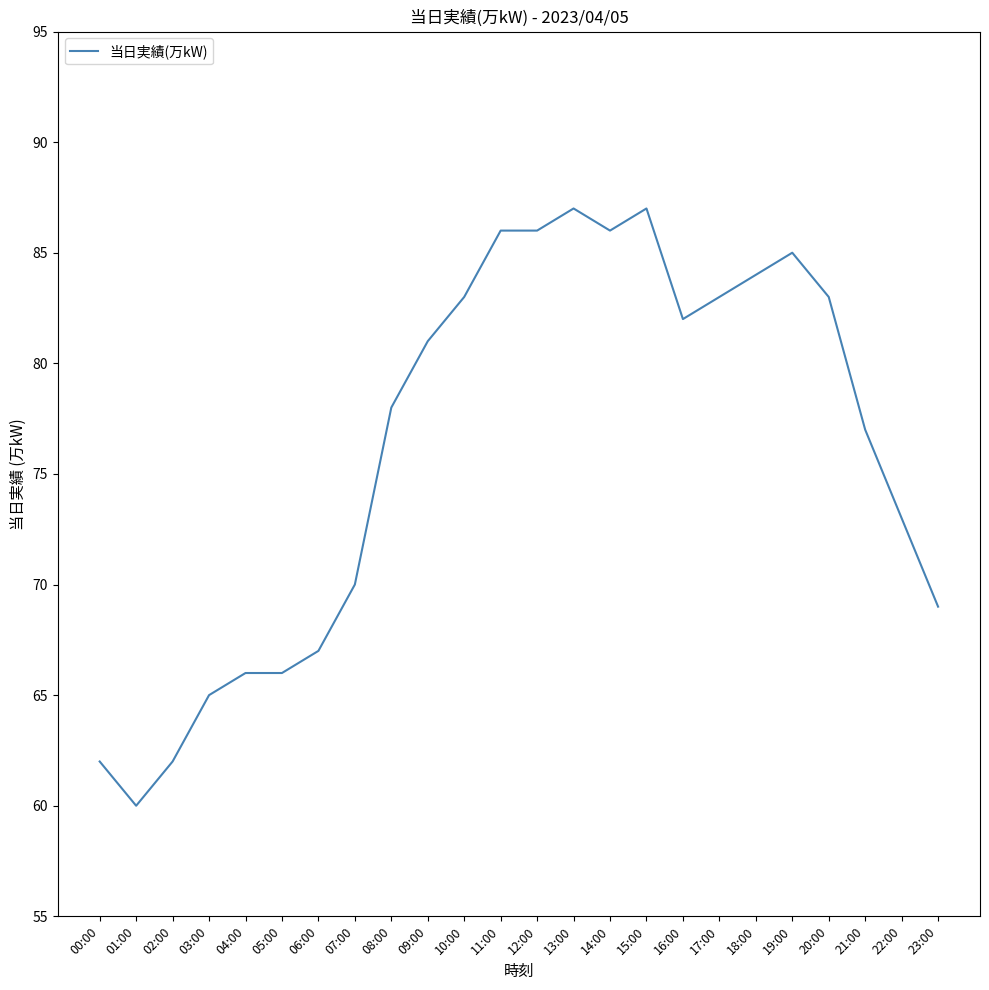

What is the greatest value displayed?

87